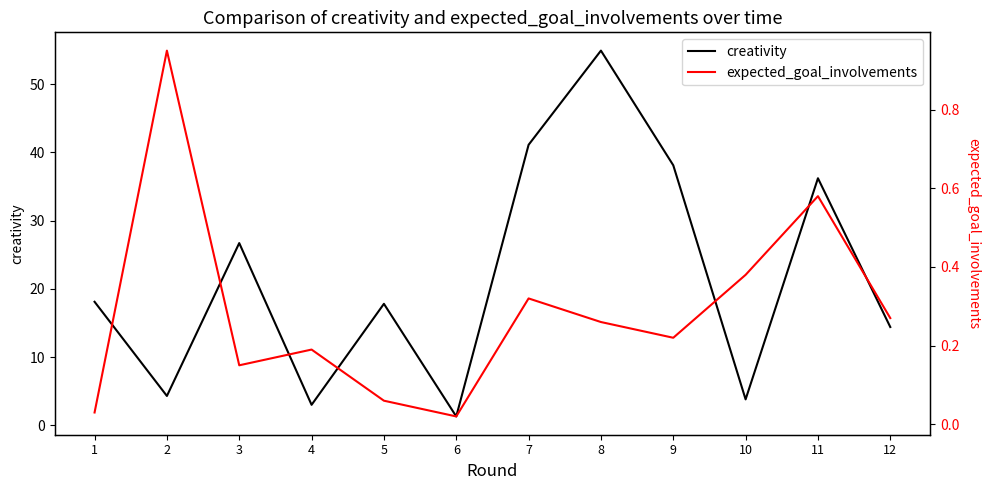

True or false: creativity and expected_goal_involvements intersect in this chart.

False